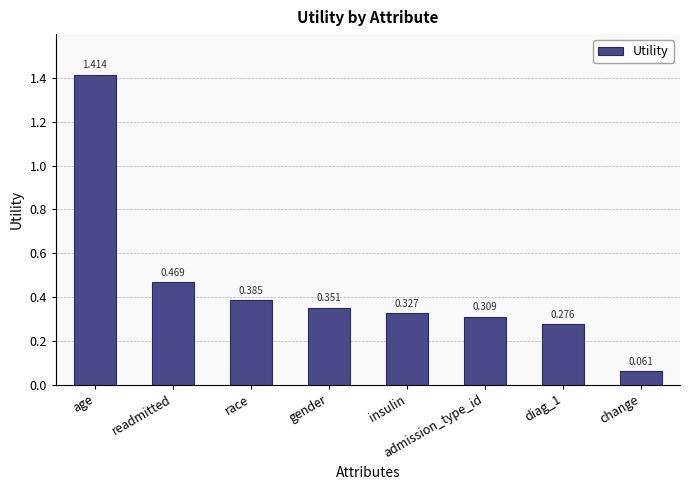

List the labels in order of value, smallest first.

change, diag_1, admission_type_id, insulin, gender, race, readmitted, age